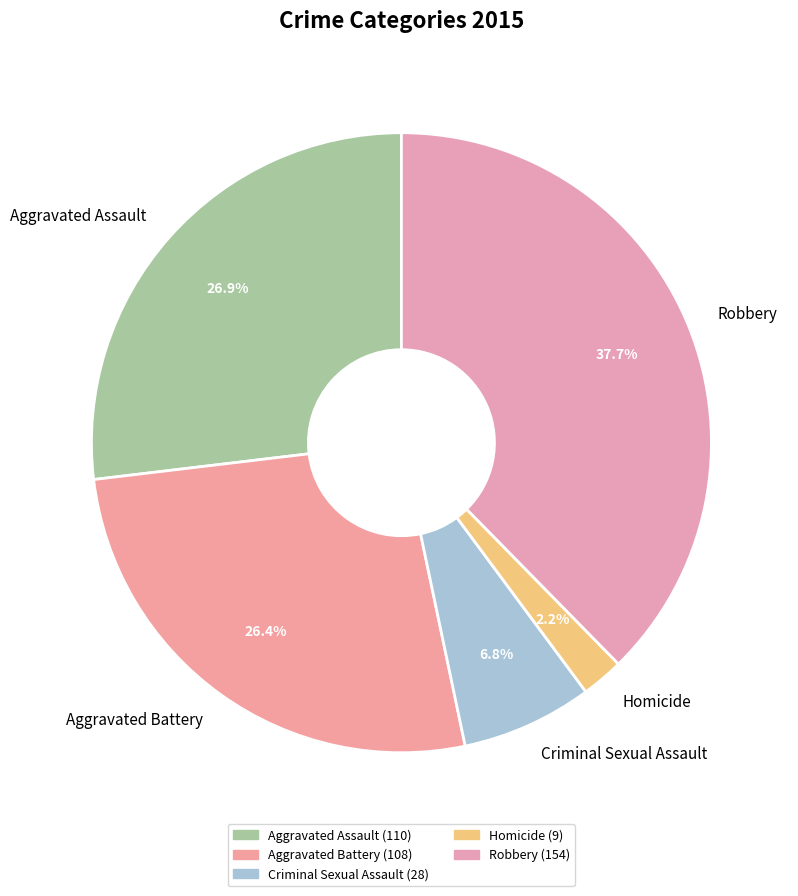

What is the ratio of the value at Aggravated Assault to the value at Robbery?

0.7